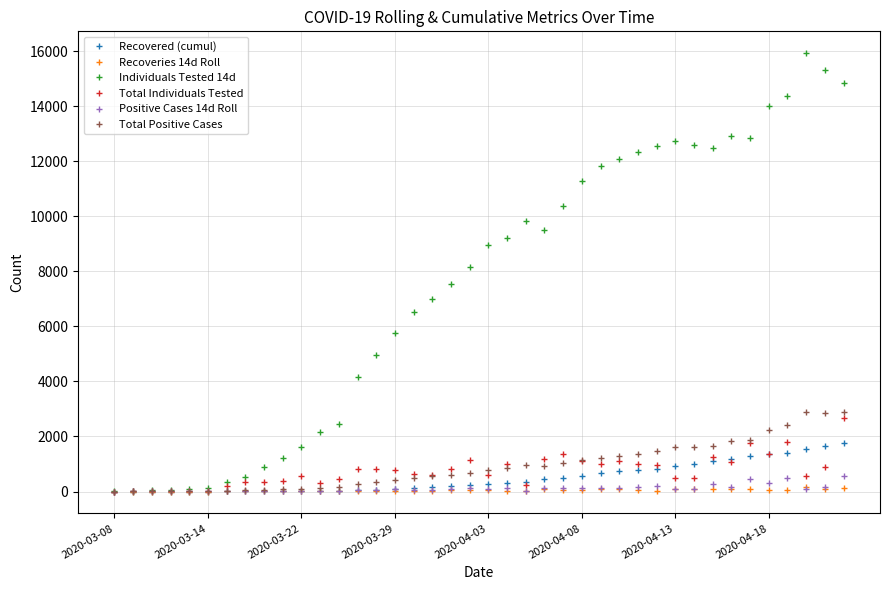

What is the maximum value shown in the chart?

15926